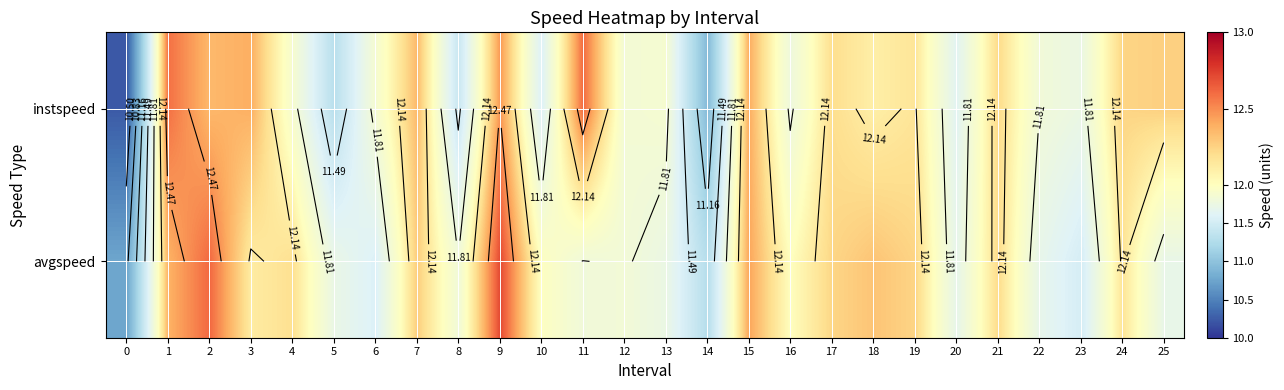

List the labels in order of avgspeed value, largest first.

9, 2, 15, 1, 18, 7, 19, 17, 21, 4, 24, 3, 16, 10, 12, 8, 11, 13, 5, 25, 22, 20, 6, 23, 14, 0